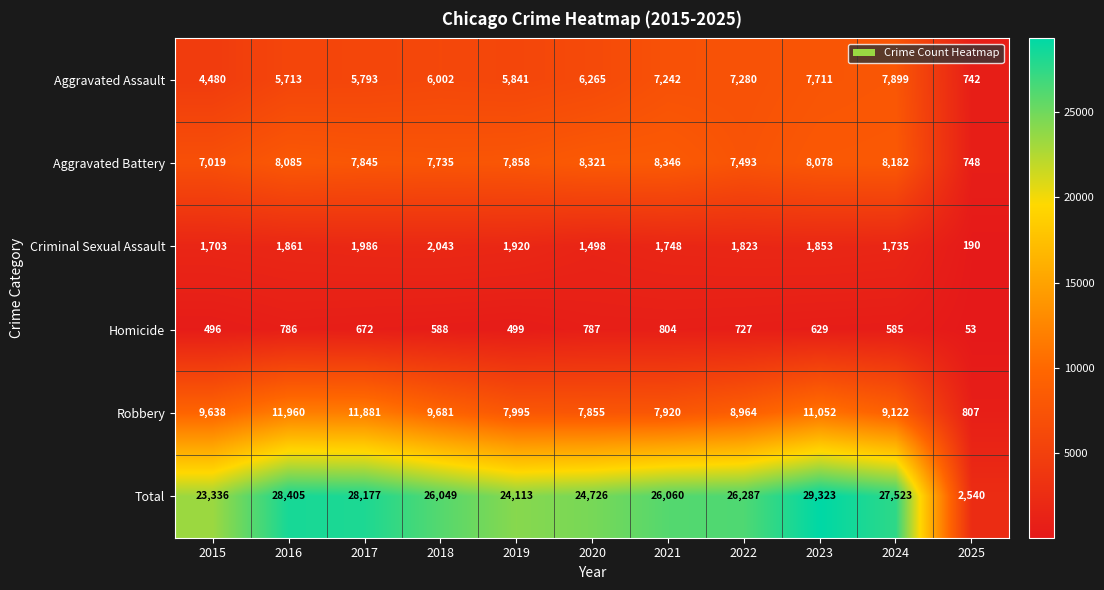

What is the difference between the highest and lowest values at 2024?

26938